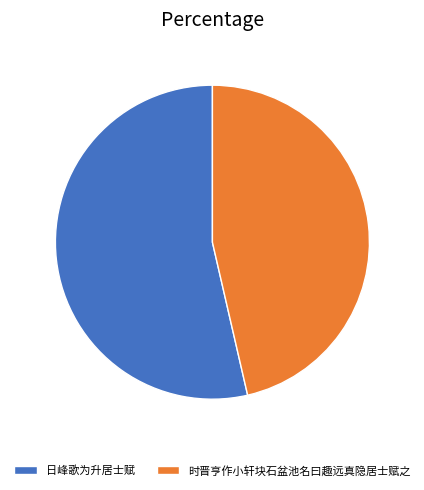

Which category accounts for the majority?

日峰歌为升居士赋